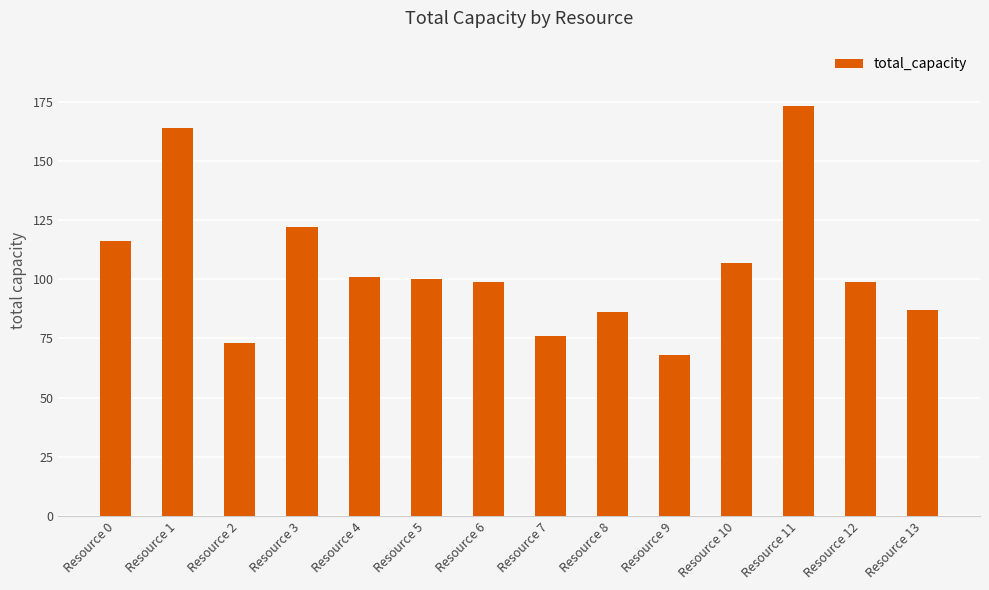

Approximately how many times larger is the value at Resource 4 compared to Resource 1?

0.6